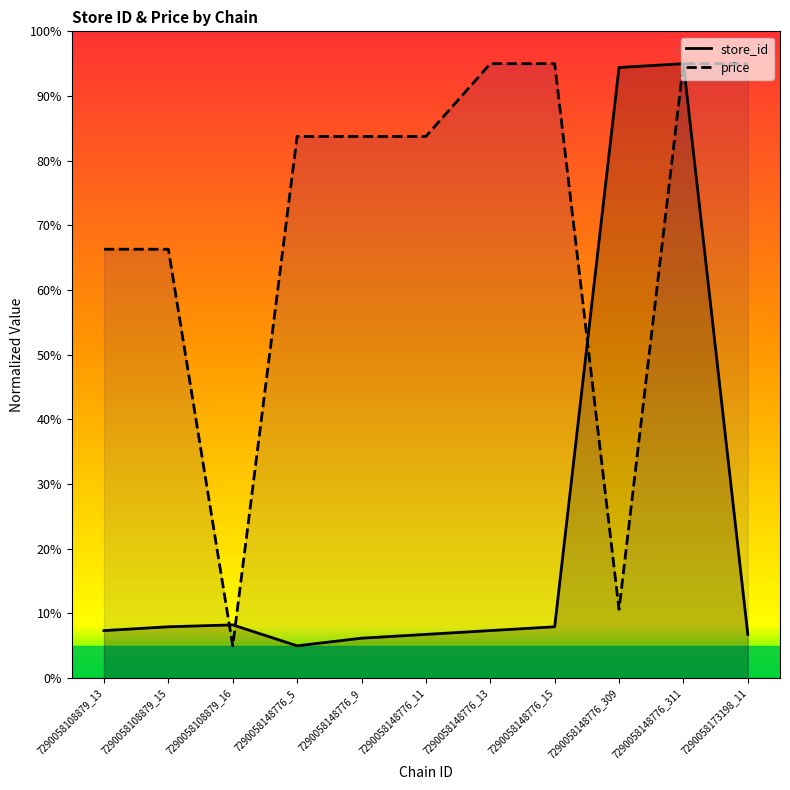

Is it true that store_id equals 6.8 at 7290058148776_11?

True